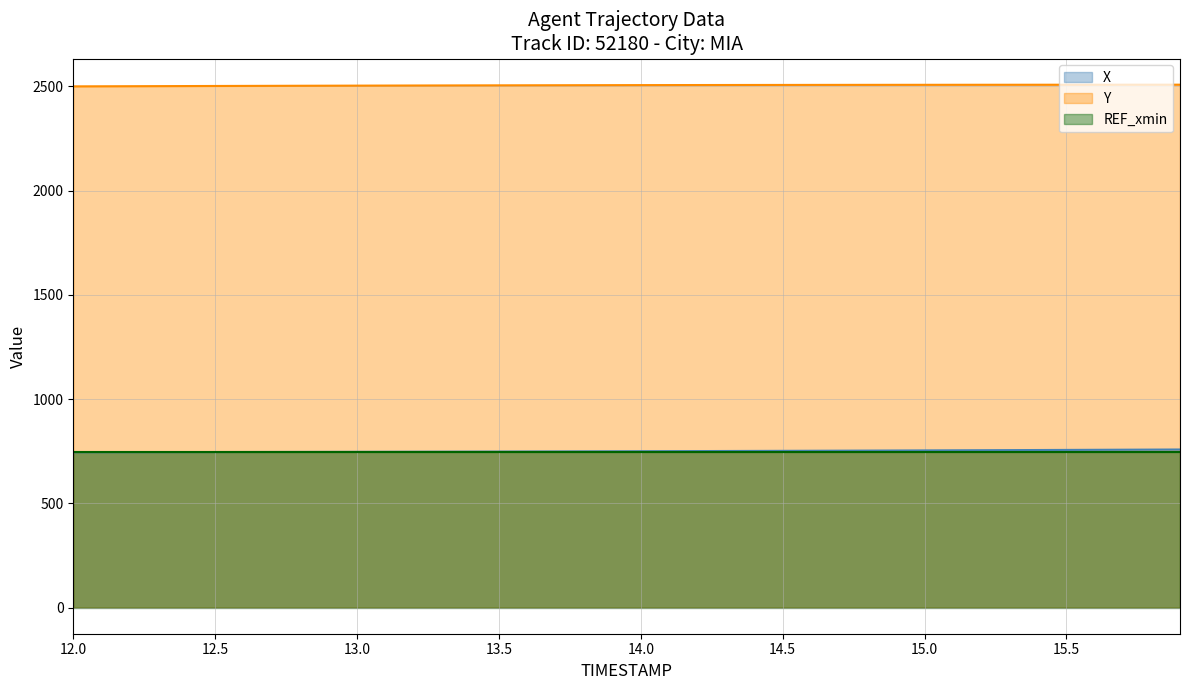

True or false: X and Y cross at least once.

False